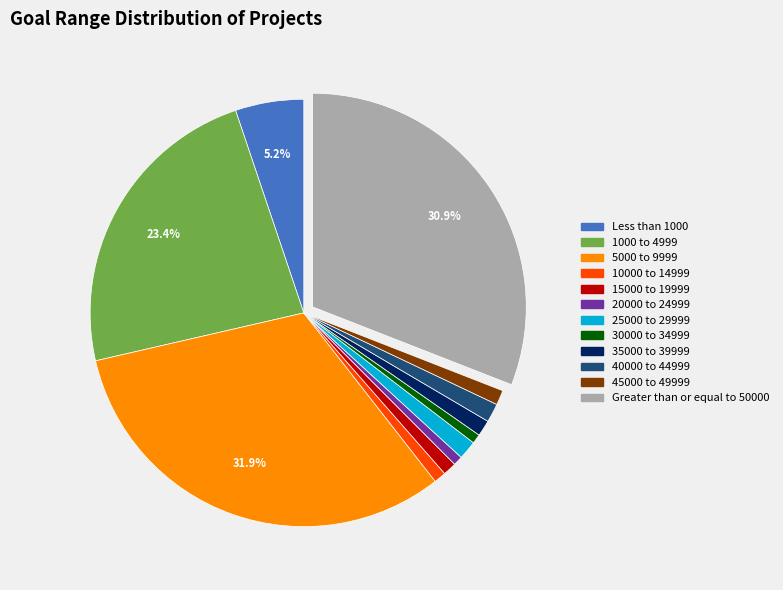

Is it true that Greater than or equal to 50000 is 31% of the pie?

True